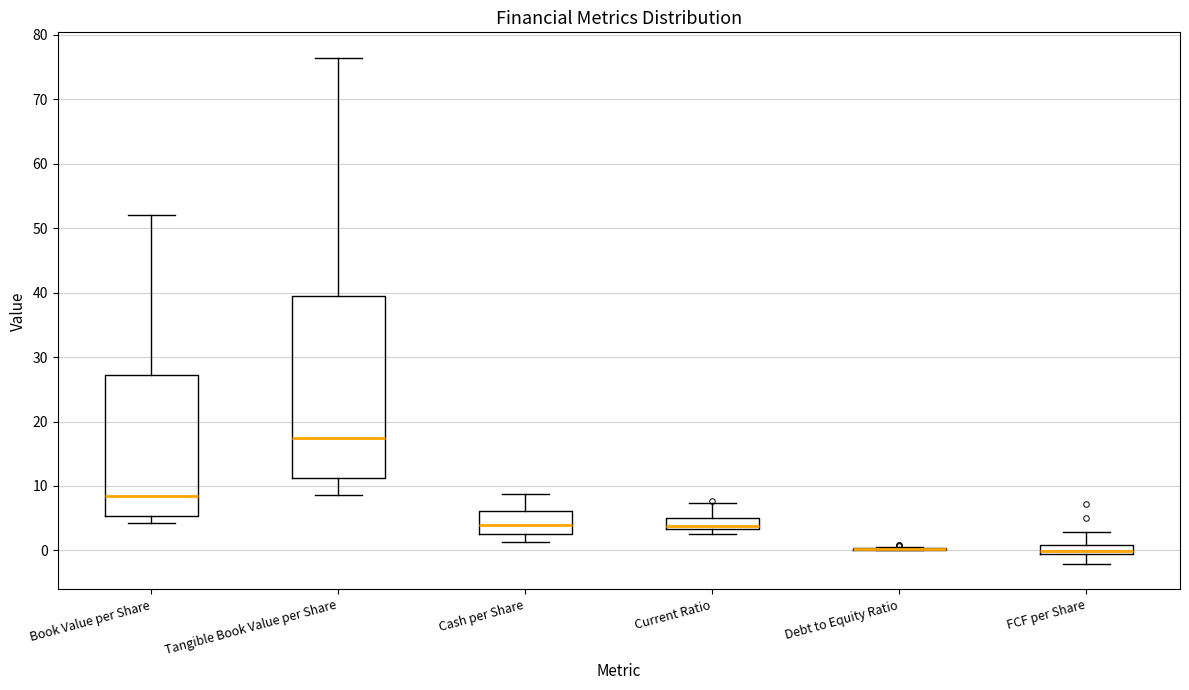

Where does the lower whisker of the box for Cash per Share end on the y-axis? The values are not printed on the chart, so give them approximately, as read against the axis.

1